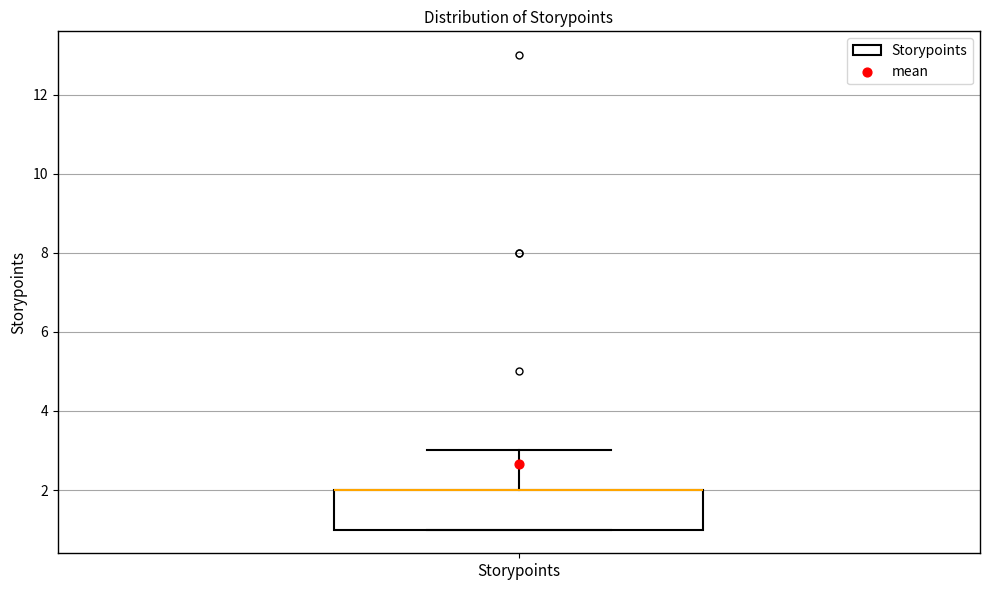

Where is the lower edge of the box for Storypoints on the y-axis? The values are not printed on the chart, so give them approximately, as read against the axis.

1